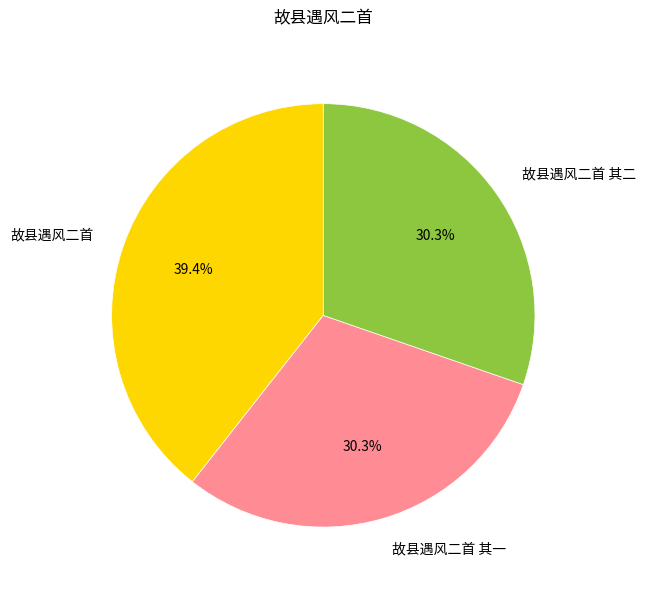

To the nearest percent, what is the difference between the largest and smallest slice percentages?

9%